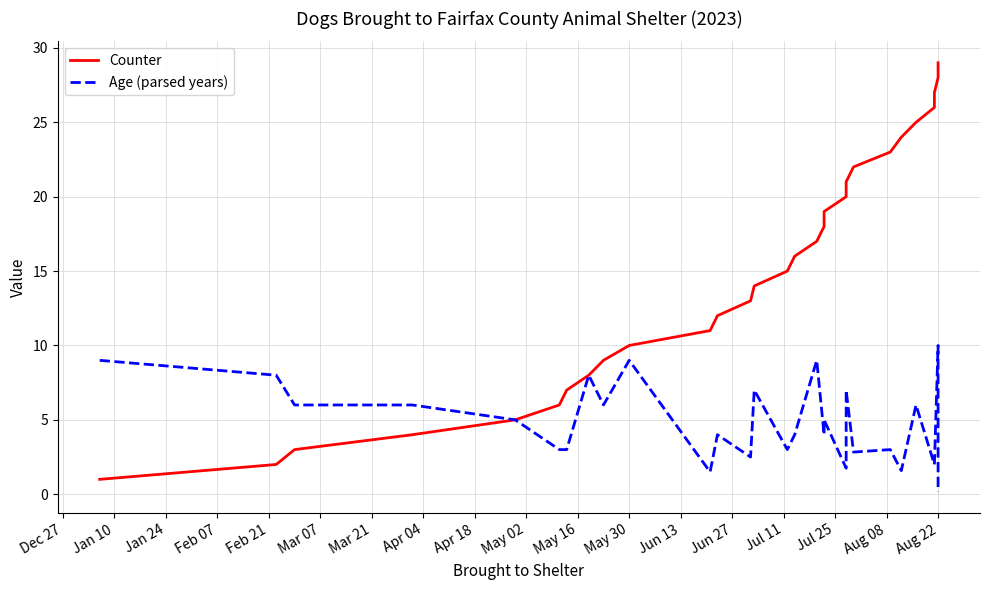

Rank the series by their maximum value, from highest to lowest.

Counter, Age (parsed years)